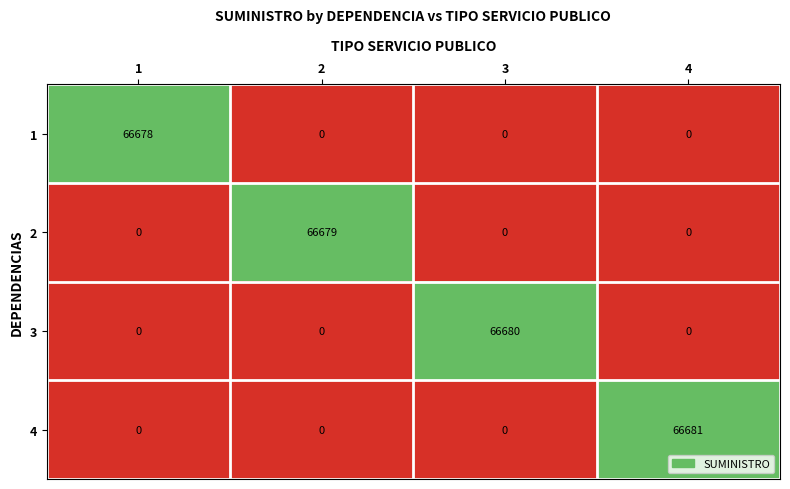

Which series has the largest total across all categories?

4